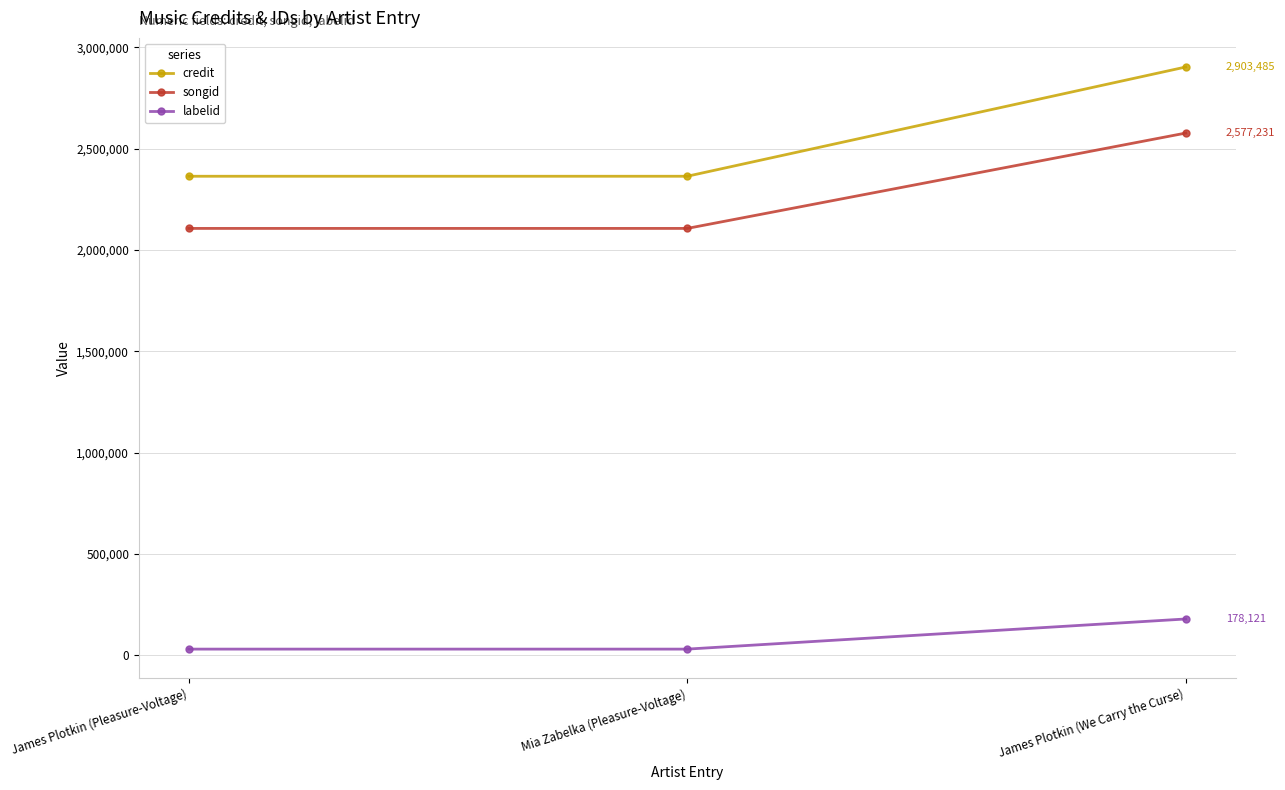

What position from the right is James Plotkin (Pleasure-Voltage)?

3